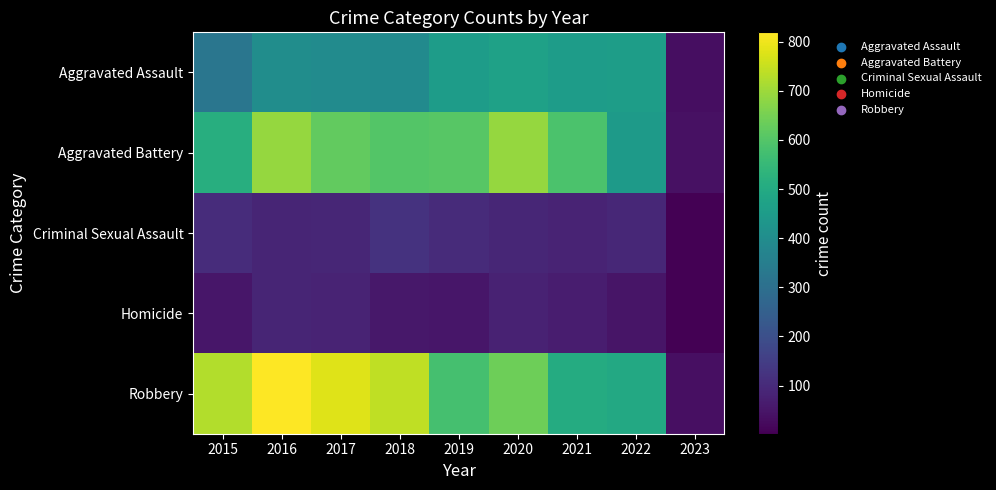

What is the total value across all series at 2021?

1696